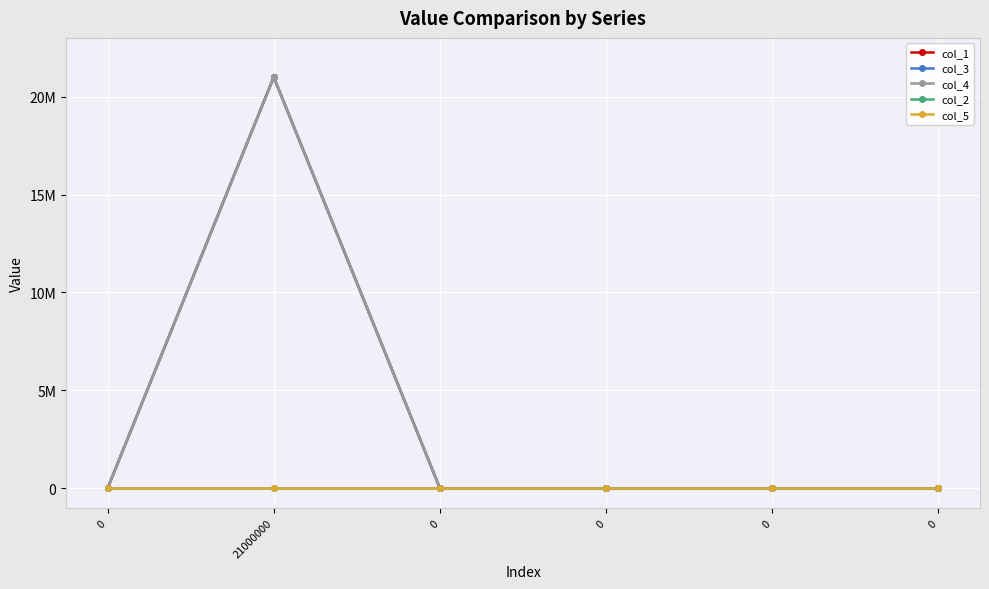

Reading right to left, list all the values displayed in this chart.

col_1: 0=0	0=0	0=0	0=0	21000000=21000000	0=0
col_3: 0=0	0=0	0=0	0=0	21000000=21000000	0=0
col_4: 0=0	0=0	0=0	0=0	21000000=21000000	0=0
col_2: 0=0	0=0	0=0	0=0	21000000=0	0=0
col_5: 0=0	0=0	0=0	0=0	21000000=0	0=0